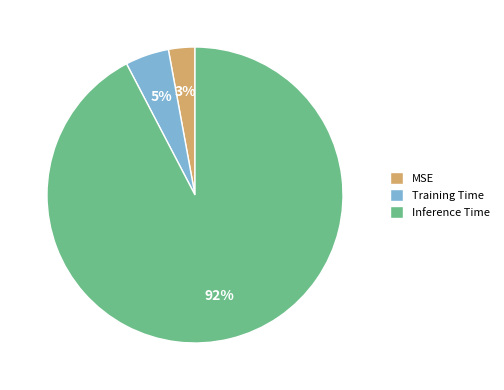

To the nearest percent, what is the difference between the MSE and Training Time slice percentages?

2%